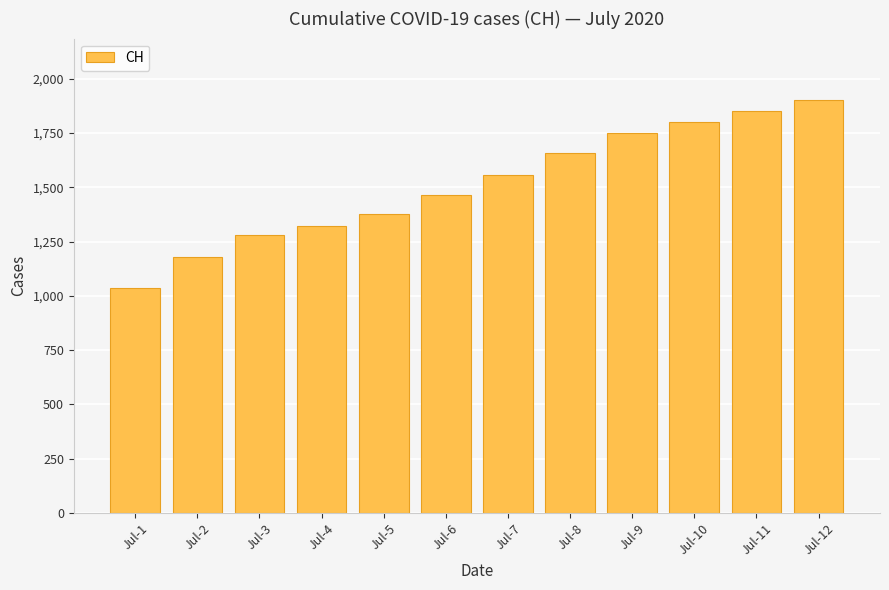

Approximately how many times larger is the value at Jul-7 compared to Jul-1?

1.5